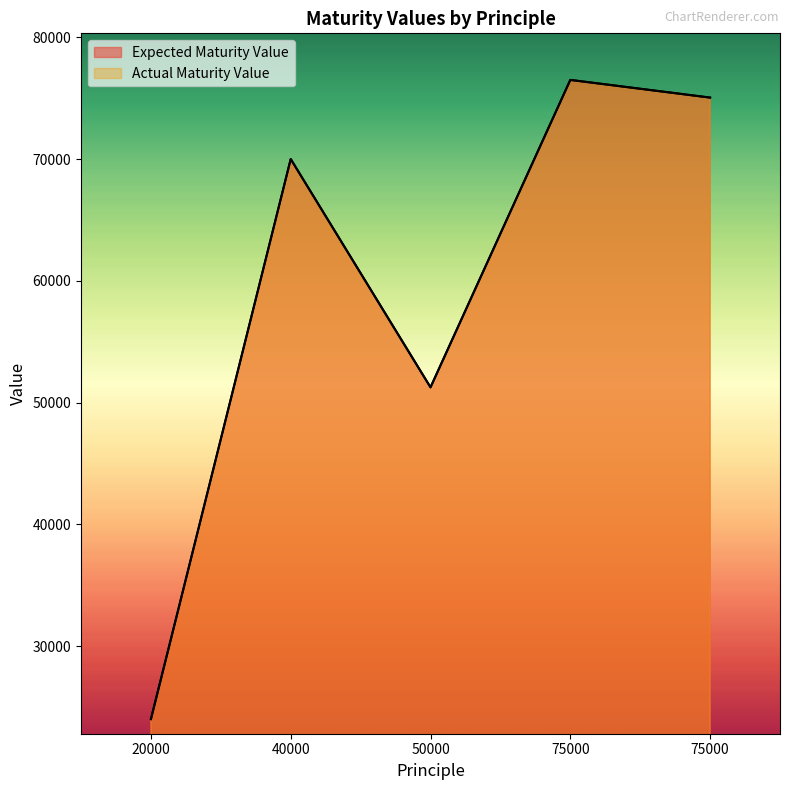

What is the sum of all Actual Maturity Value values?

296799.3